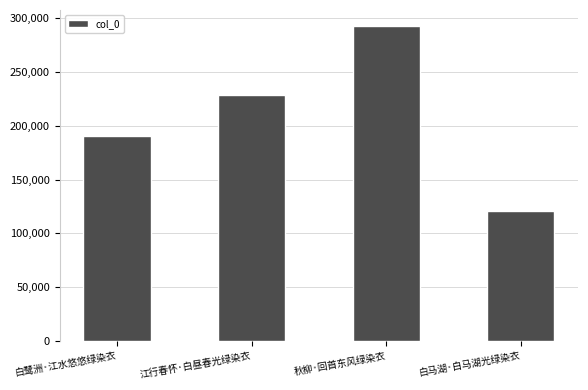

At which label is the value closest to 207164?

白鹭洲·江水悠悠绿染衣